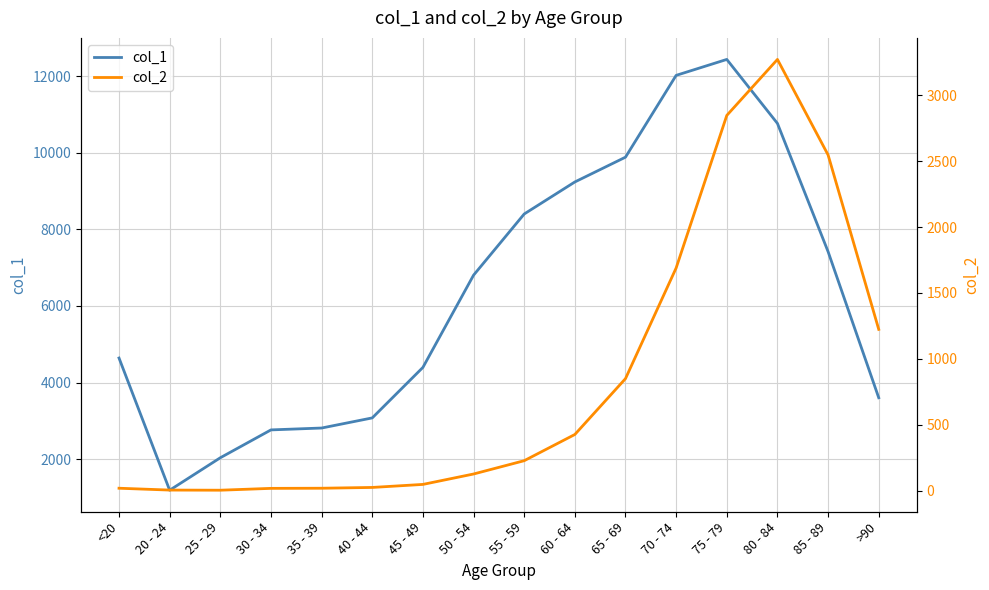

Does the chart have visible grid lines?

Yes